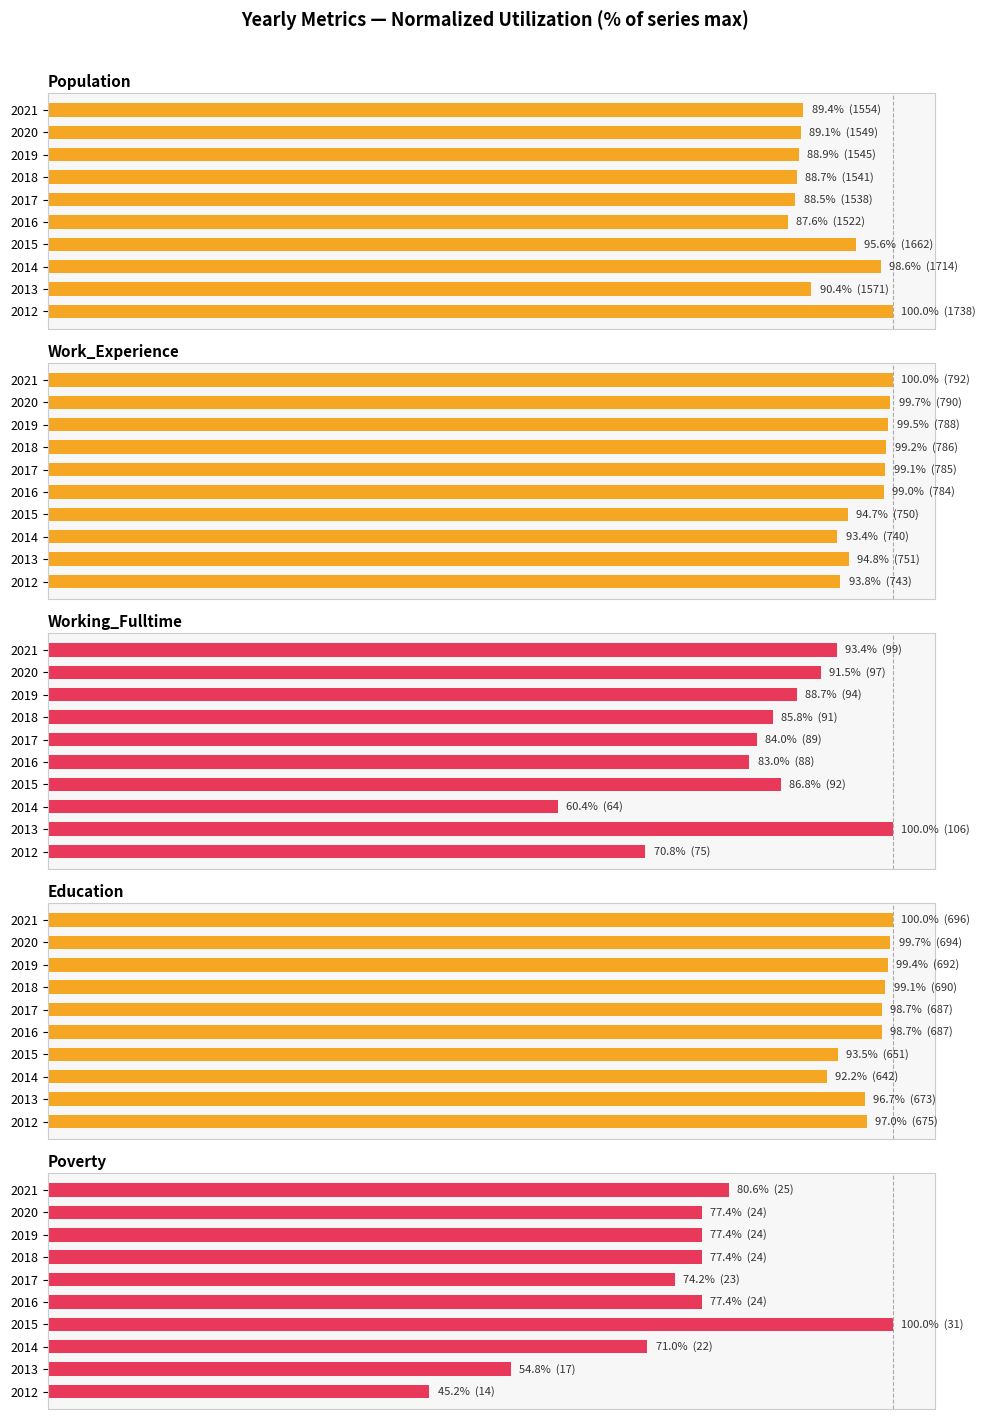

What is the greatest value displayed?

100.0